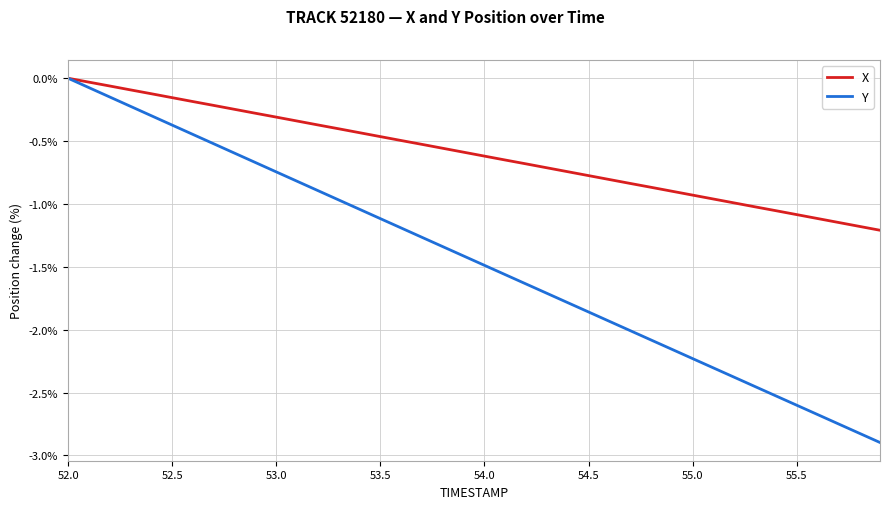

Which series has the largest total across all categories?

X